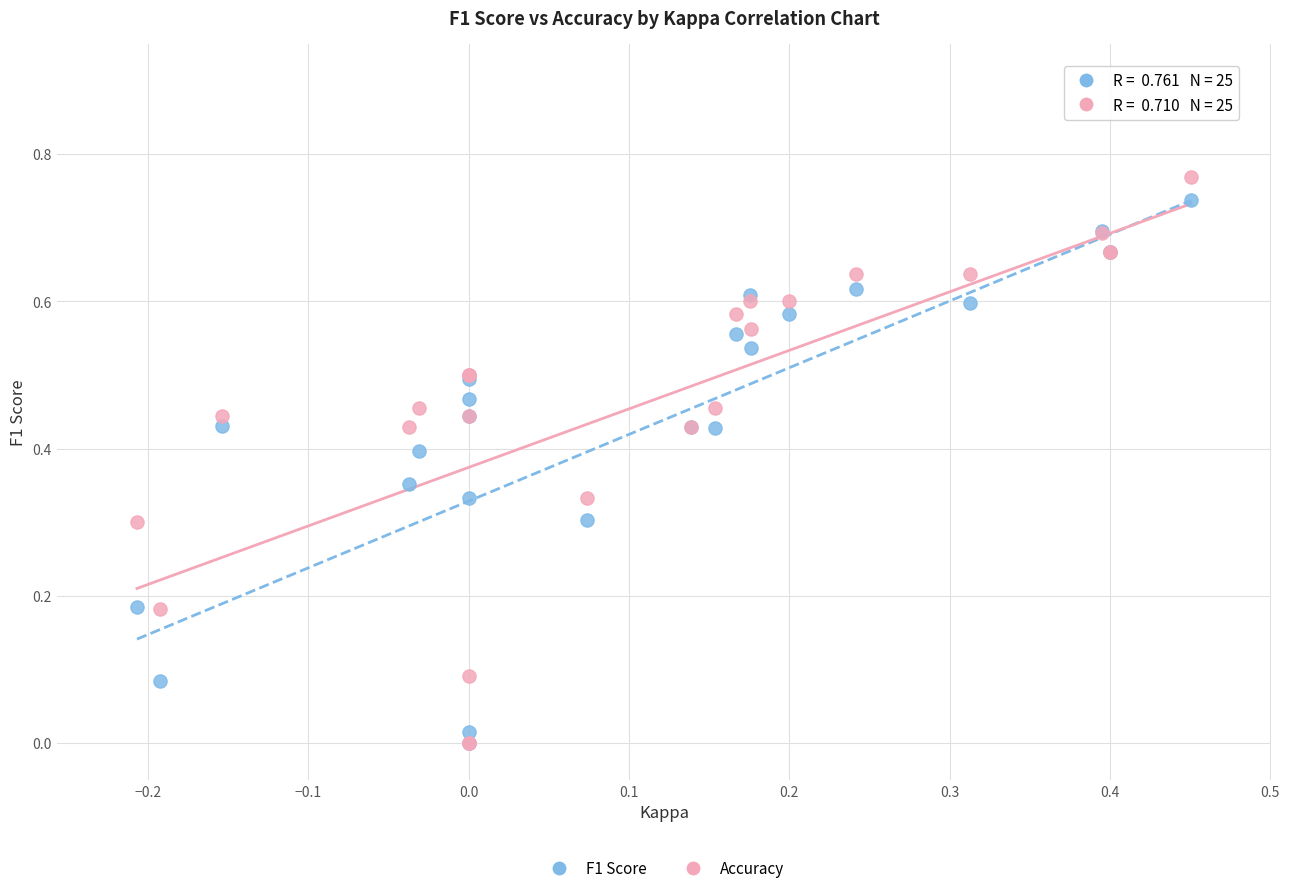

Which series contains the highest Y value?

Accuracy